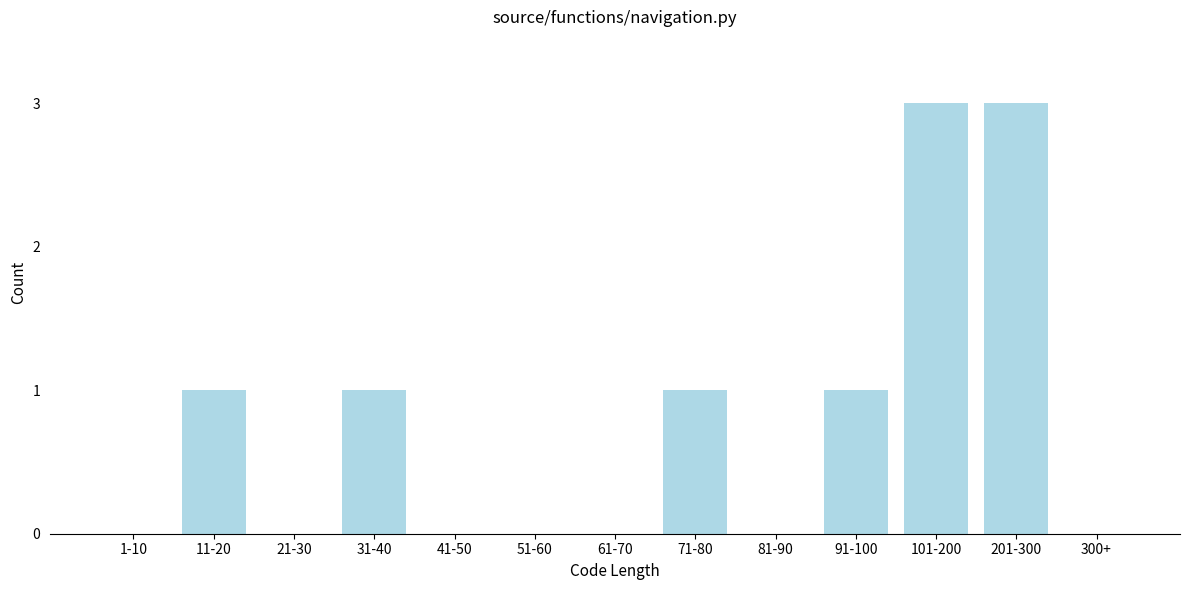

Reading left to right, transcribe all the data shown in this chart.

1-10=0	11-20=1	21-30=0	31-40=1	41-50=0	51-60=0	61-70=0	71-80=1	81-90=0	91-100=1	101-200=3	201-300=3	300+=0